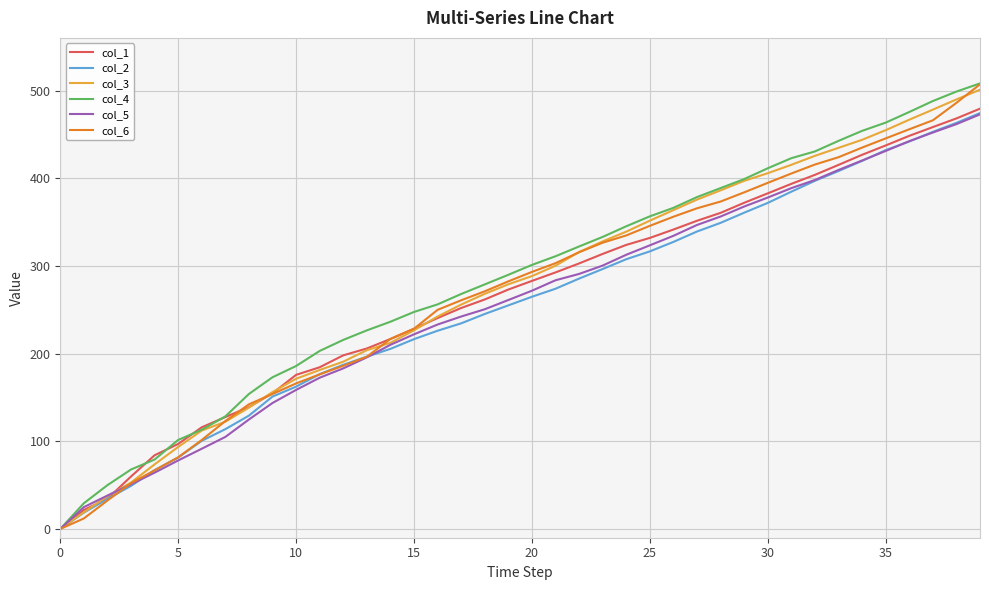

Is this an area chart (filled region under the line)?

No